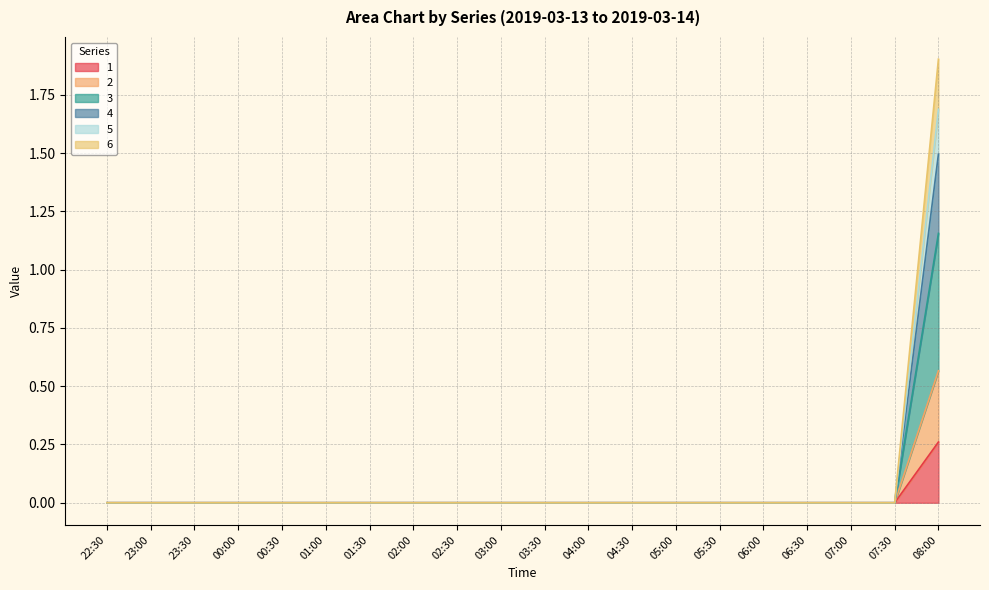

The value of 6 at 07:00 is -0.7. True or false?

False